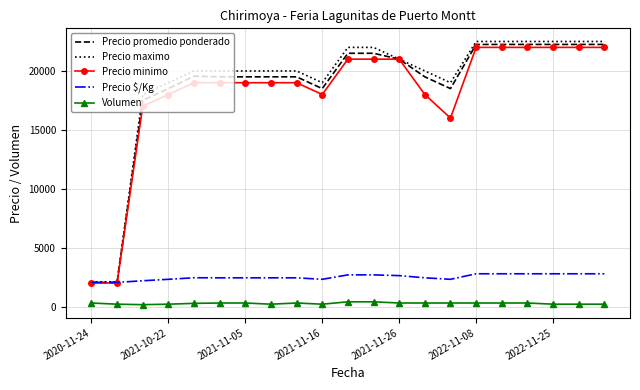

How many values in the Precio $/Kg series are below 2438?

6